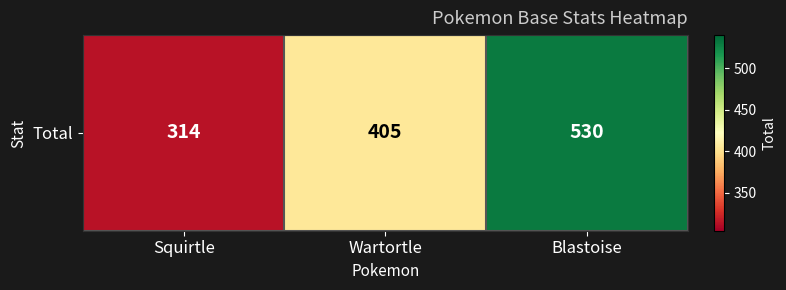

List the labels in order of value, smallest first.

Squirtle, Wartortle, Blastoise